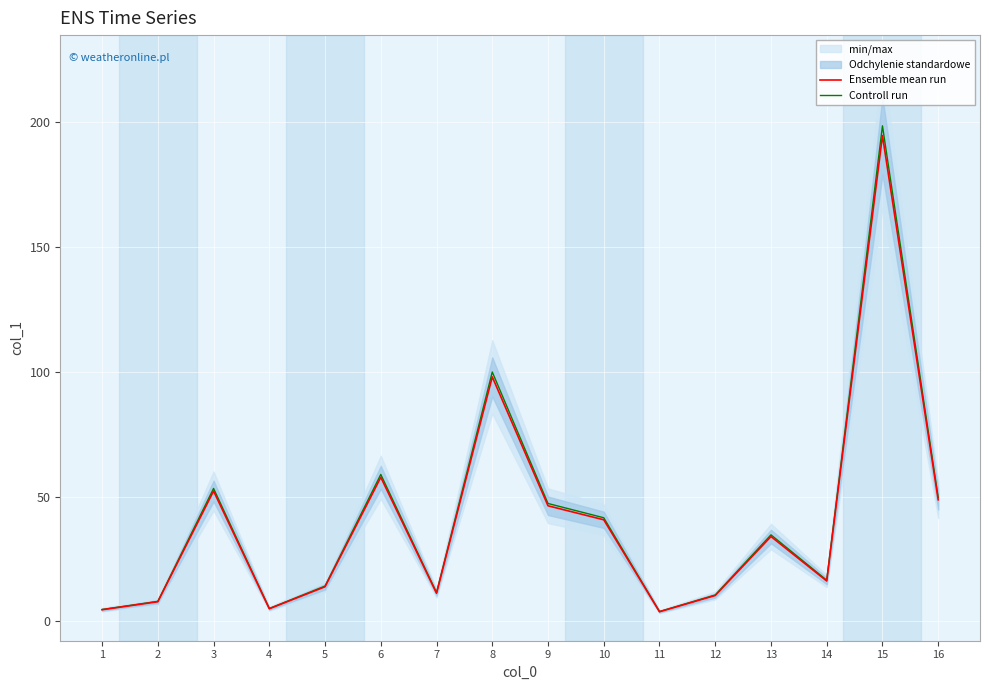

At which category is the sum across all series the highest?

15